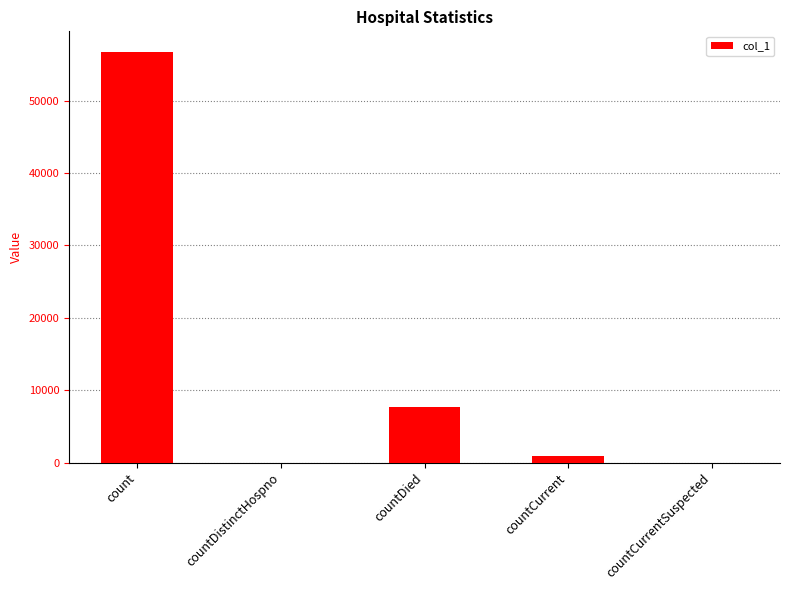

Which label corresponds to the largest value in the chart?

count